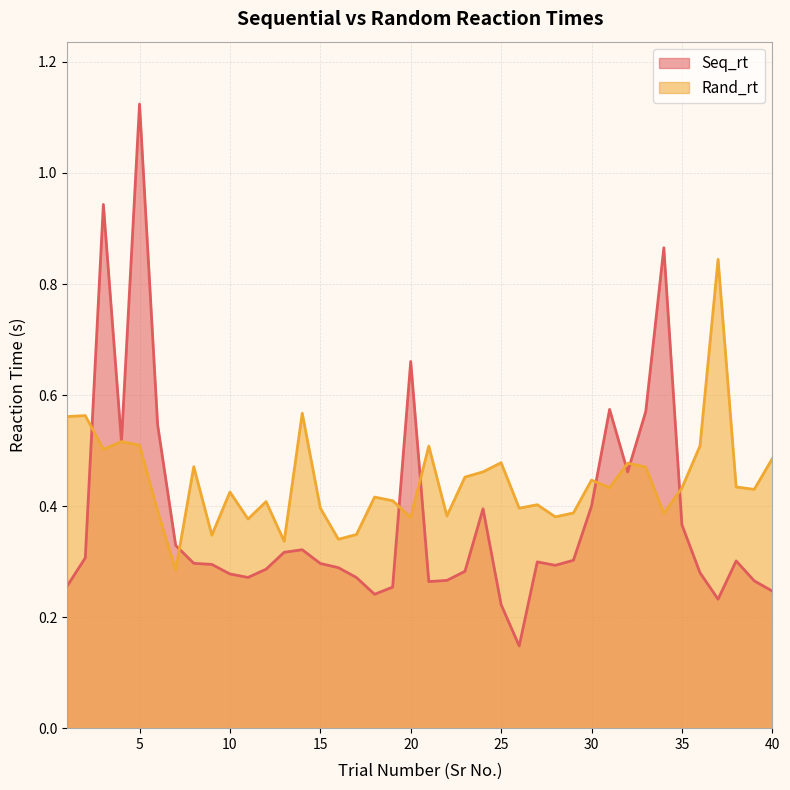

Is it true that Rand_rt equals 0.1 at 2?

False